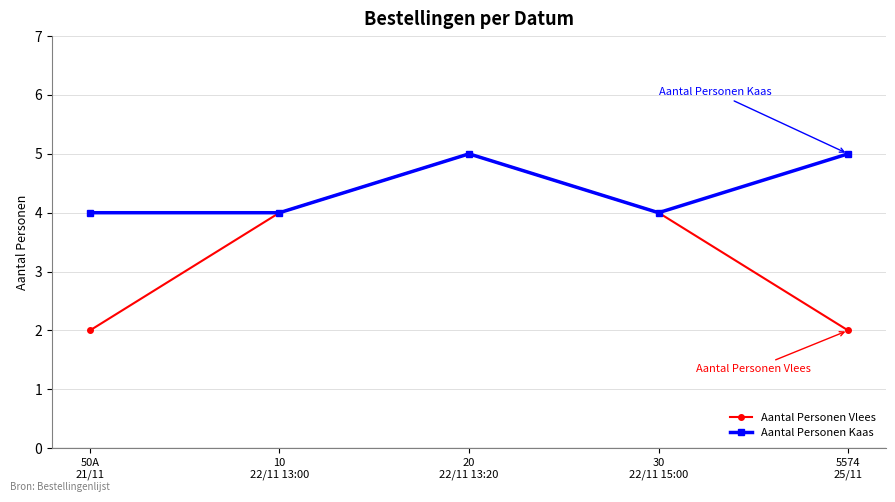

Which series has the largest range (max minus min)?

Aantal Personen Vlees